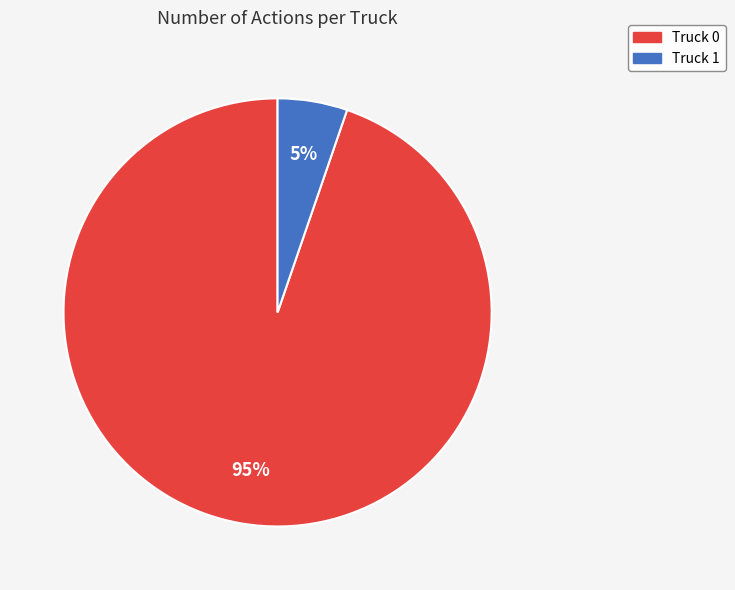

To the nearest percent, what is the combined percentage of Truck 0 and Truck 1?

100%